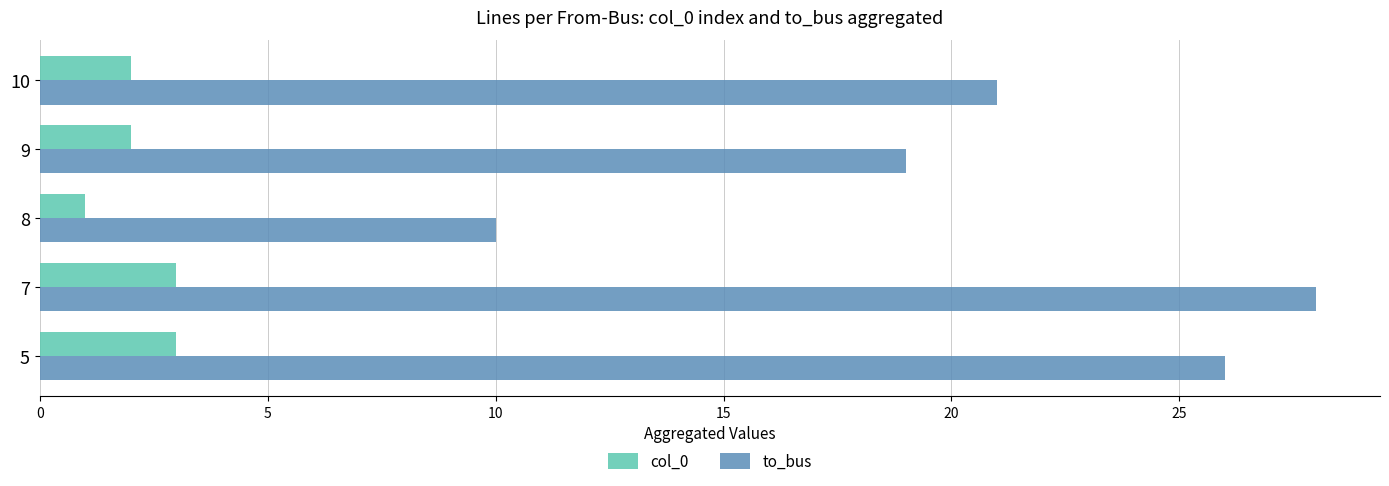

List the series in order of their peak value, lowest first.

col_0, to_bus